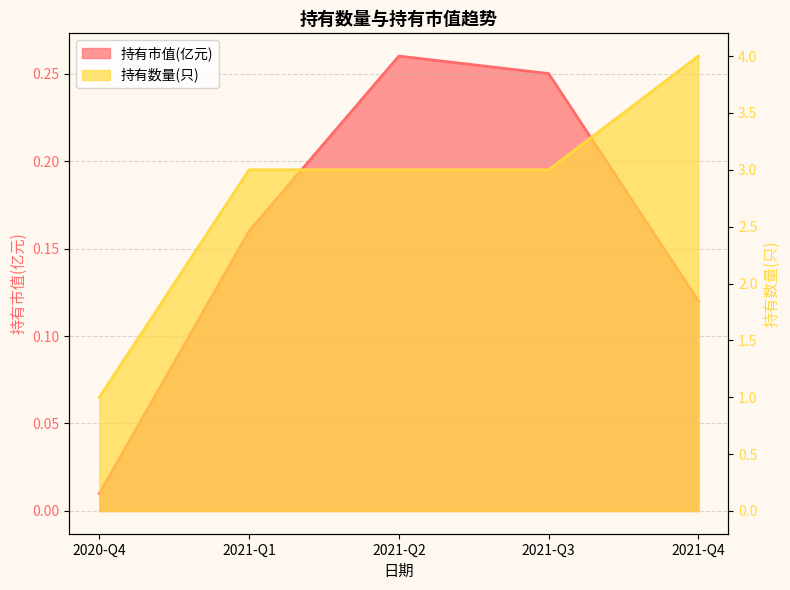

Is it true that 持有数量(只) equals 4.1 at 2021-Q3?

False